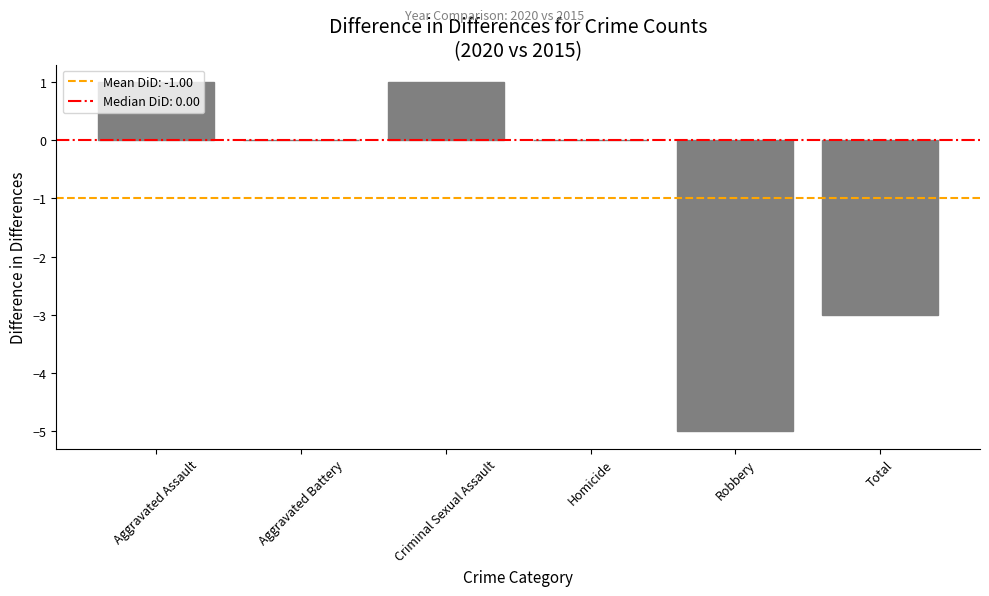

Where is the data nearest to the value -2?

Total